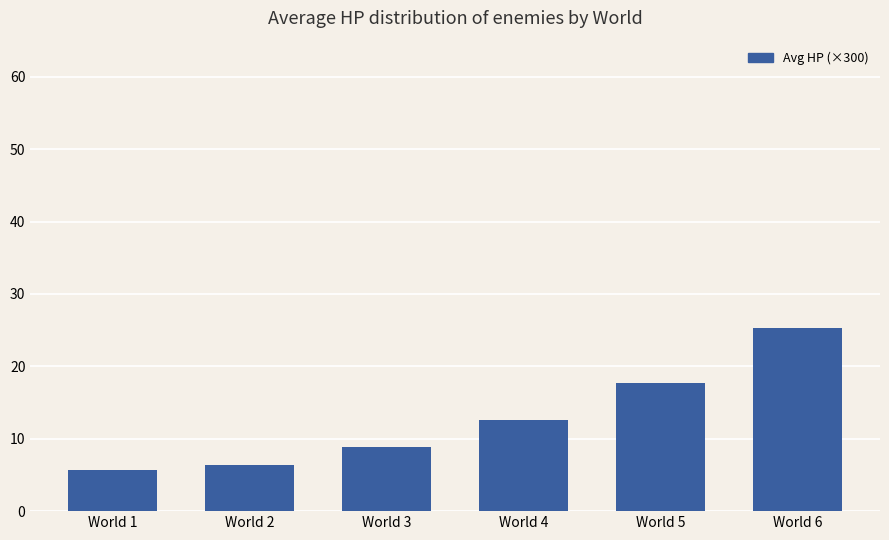

The chart shows a value of 5.7 at World 1. True or false?

True